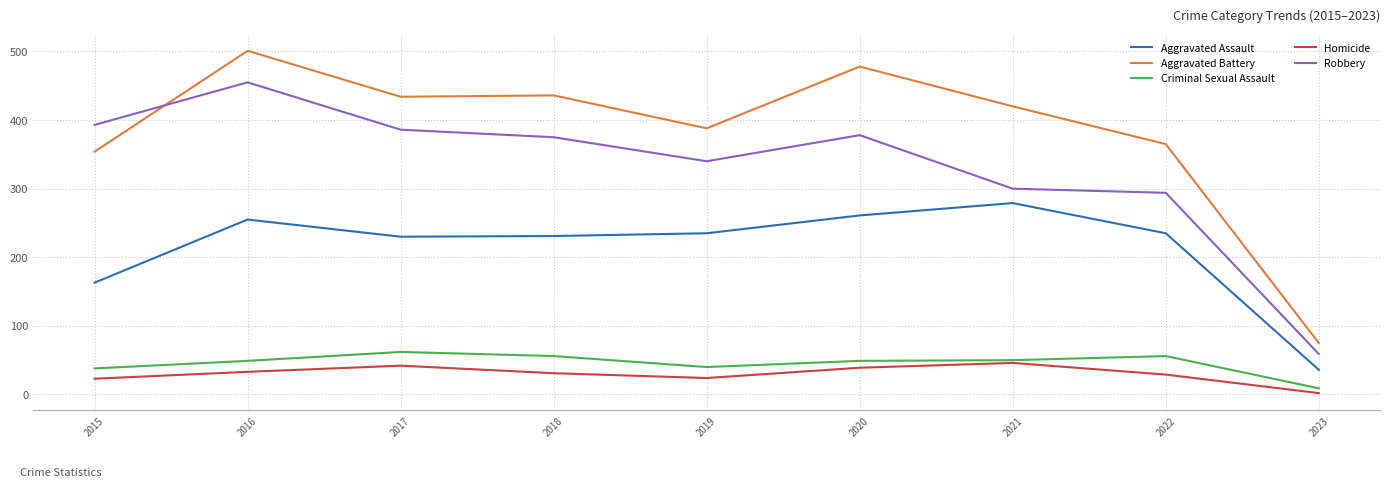

True or false: Aggravated Assault and Homicide intersect in this chart.

False